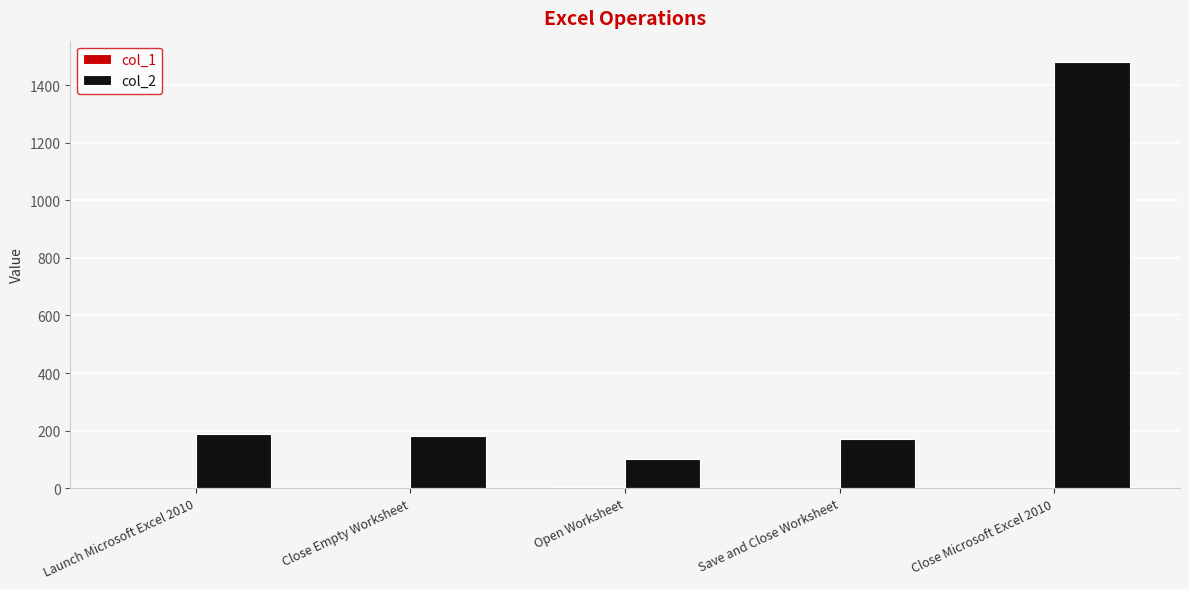

How many data points in col_2 are above 181?

3